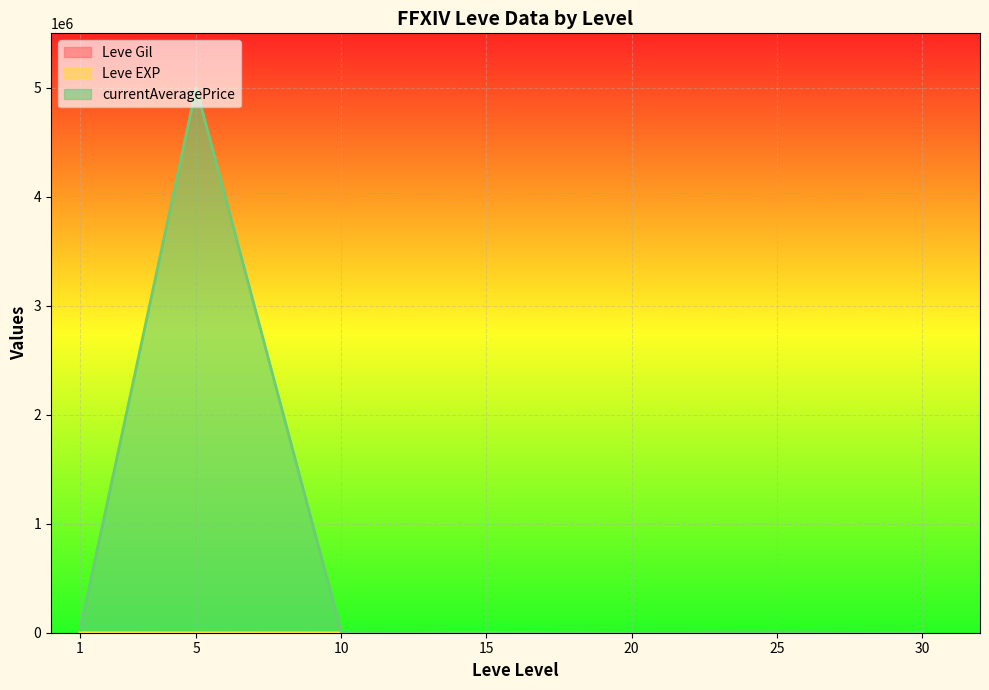

Which series has the widest spread of values?

currentAveragePrice